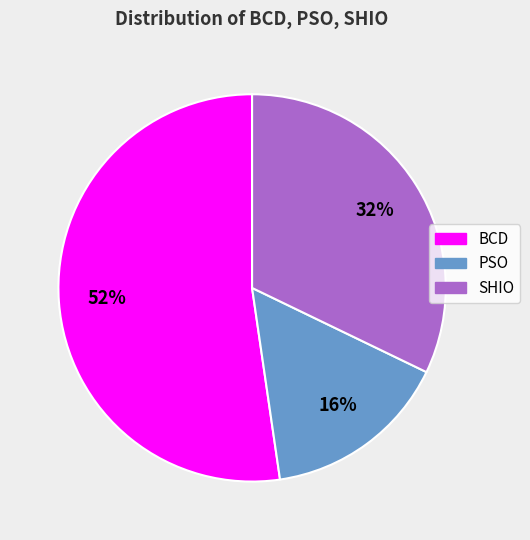

To the nearest percent, what is the combined percentage of BCD and PSO?

68%